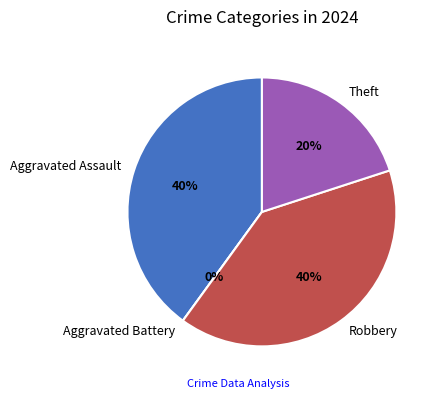

What is the smallest slice in the pie chart?

Aggravated Battery